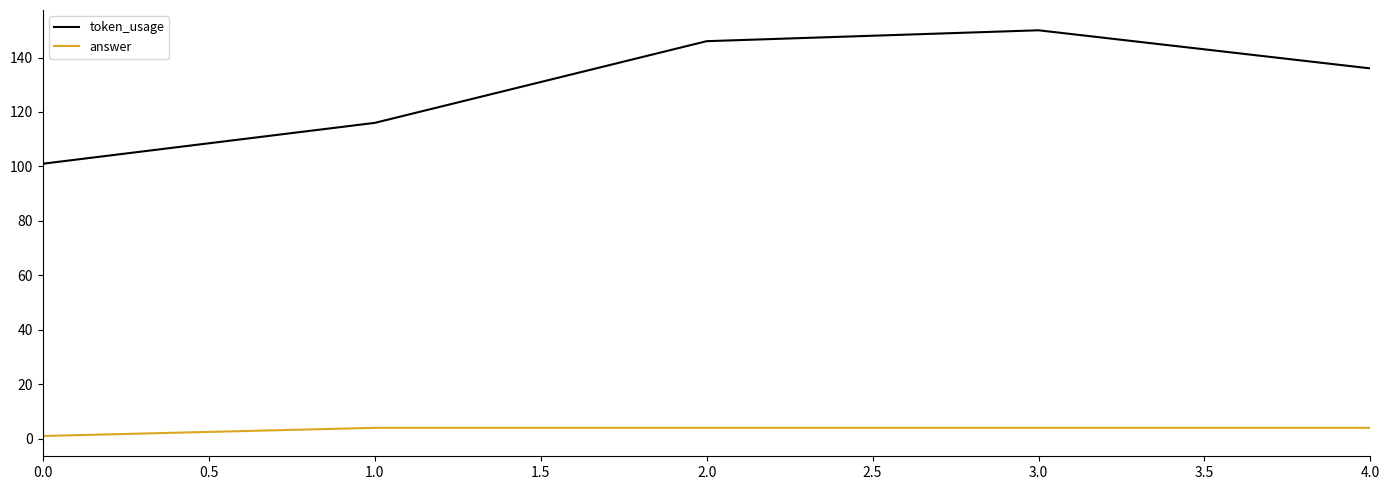

The value of token_usage at 1.0 is 61. True or false?

False